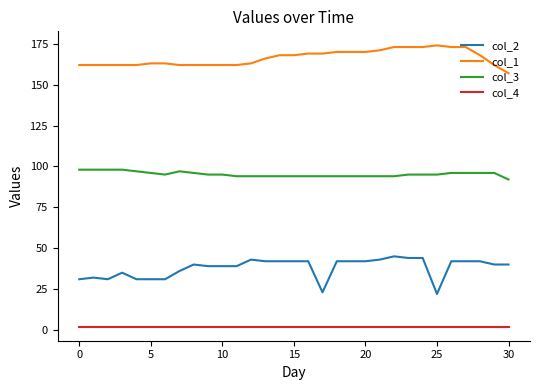

True or false: col_3 and col_1 cross at least once.

False